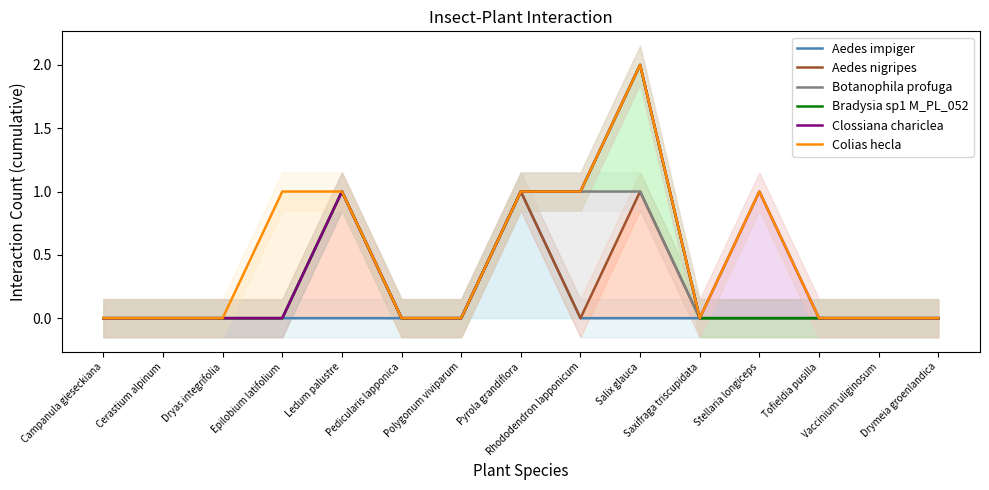

True or false: Clossiana chariclea and Aedes impiger cross at least once.

False